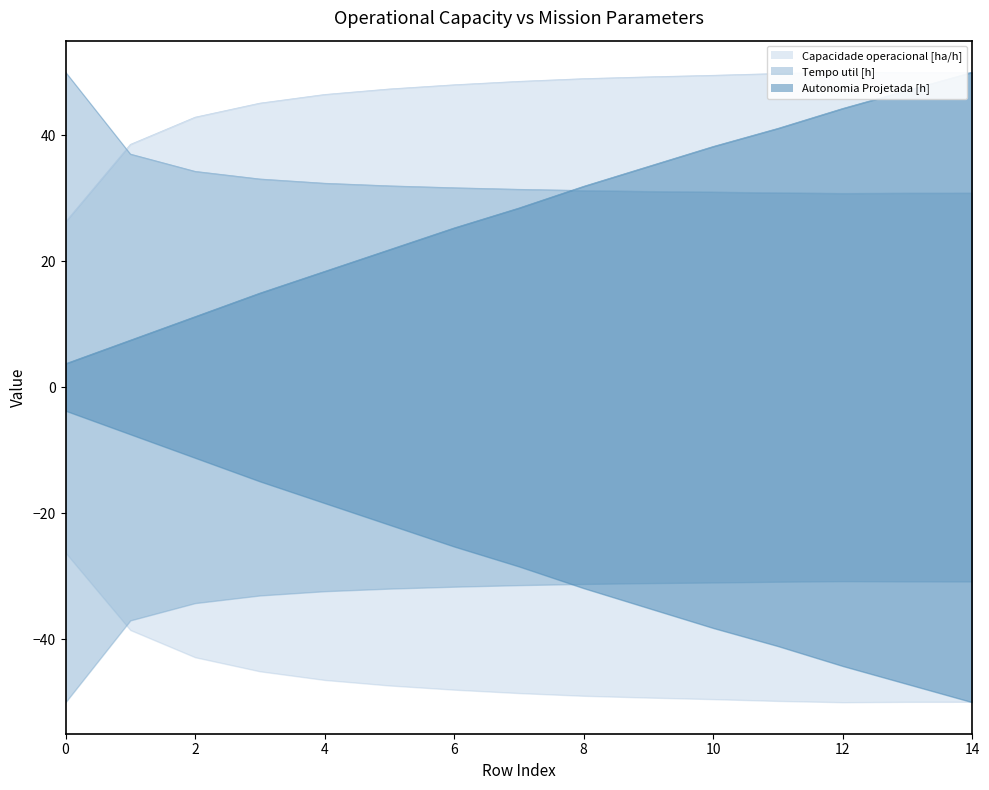

Reading left to right, list all the values displayed in this chart.

Capacidade operacional [ha/h]: 0=26.3	1=38.5	2=42.9	3=45.1	4=46.5	5=47.3	6=48.0	7=48.5	8=49.0	9=49.3	10=49.5	11=49.8	12=50.0	13=49.9	14=49.9
Tempo util [h]: 0=50.0	1=37.0	2=34.3	3=33.1	4=32.4	5=32.0	6=31.7	7=31.4	8=31.2	9=31.1	10=31.0	11=30.9	12=30.8	13=30.8	14=30.8
Autonomia Projetada [h]: 0=3.7	1=7.5	2=11.2	3=14.9	4=18.4	5=21.8	6=25.3	7=28.4	8=31.9	9=35.1	10=38.2	11=41.1	12=44.3	13=47.1	14=50.0